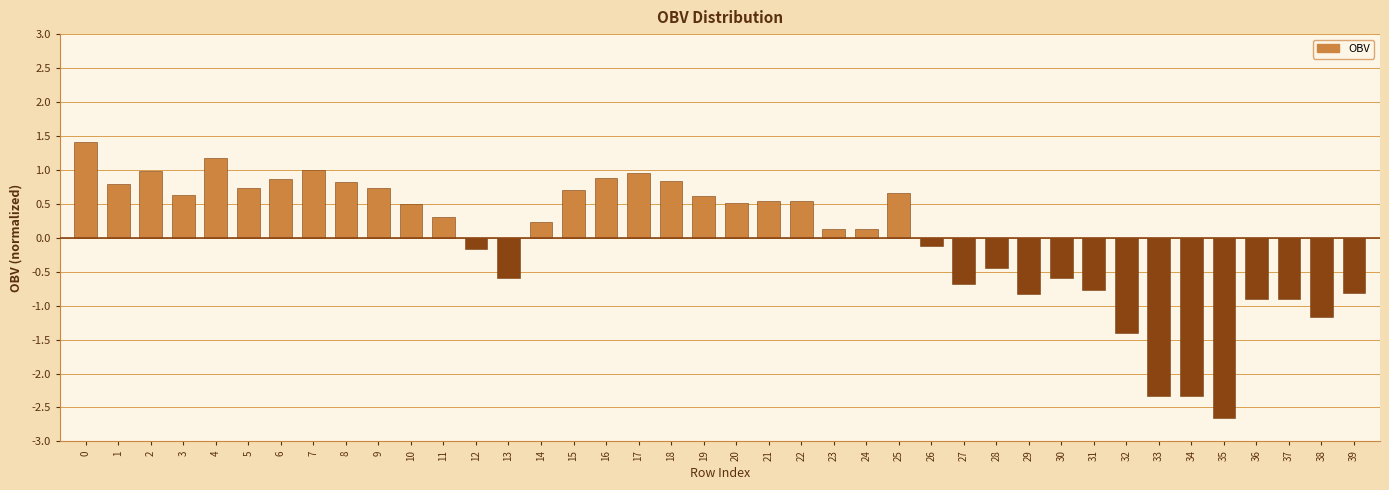

What is the value of the 21st bar from the left?

0.5